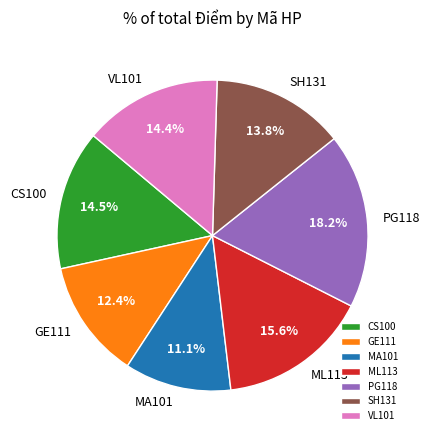

To the nearest percent, what portion does GE111 represent?

12%